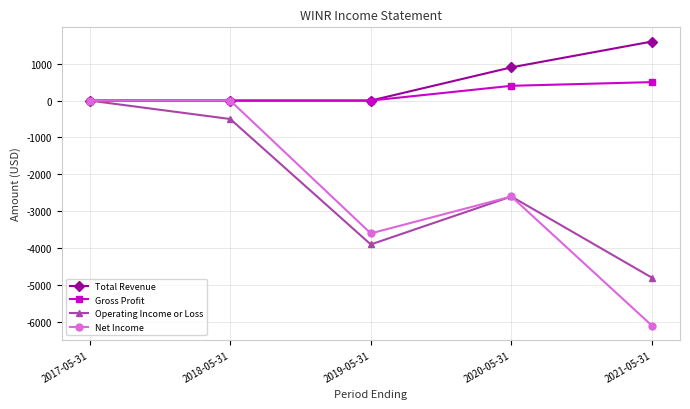

At which category is the sum across all series the highest?

2017-05-31